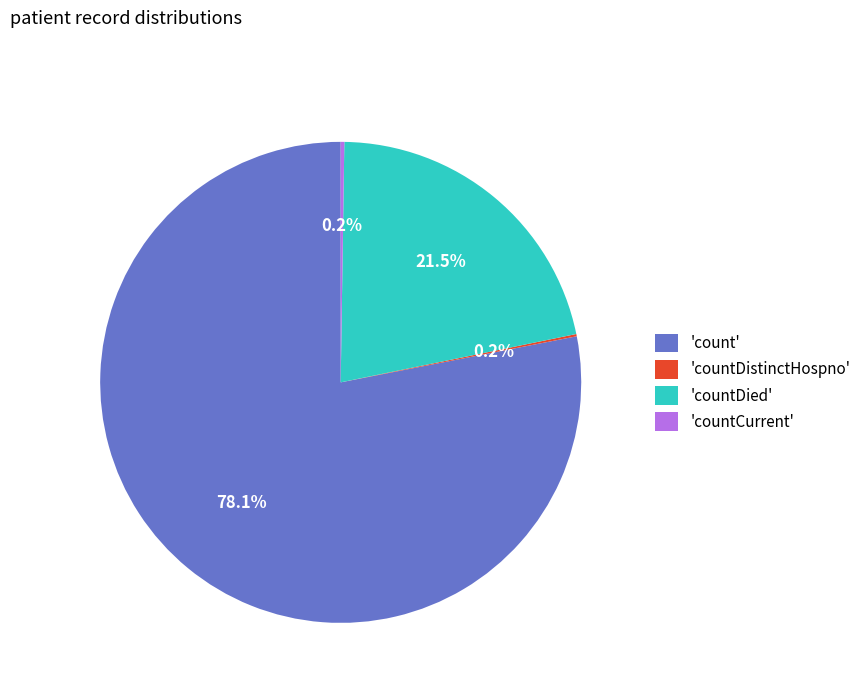

Which slice is the largest?

'count'